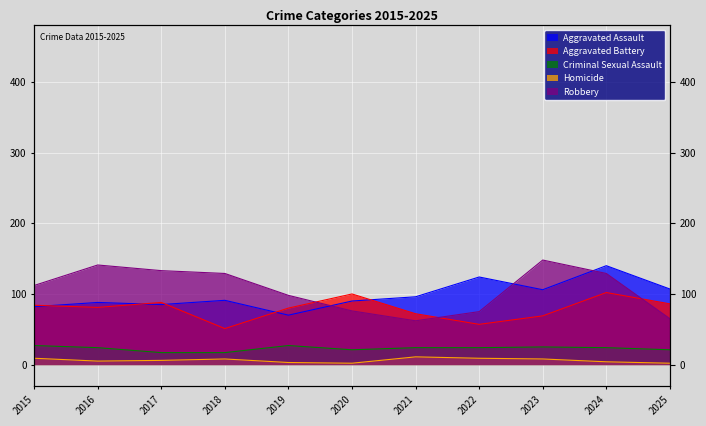

In Criminal Sexual Assault, how many points are lower than both neighbors (excluding endpoints)?

1